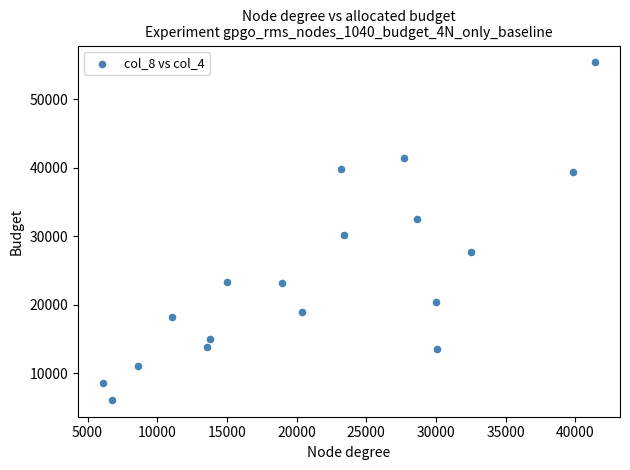

What is the range of Y values (max minus min)?

49338